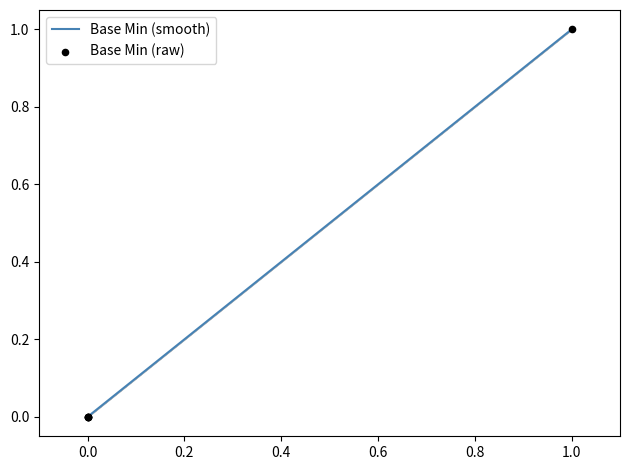

Does the chart have visible grid lines?

No